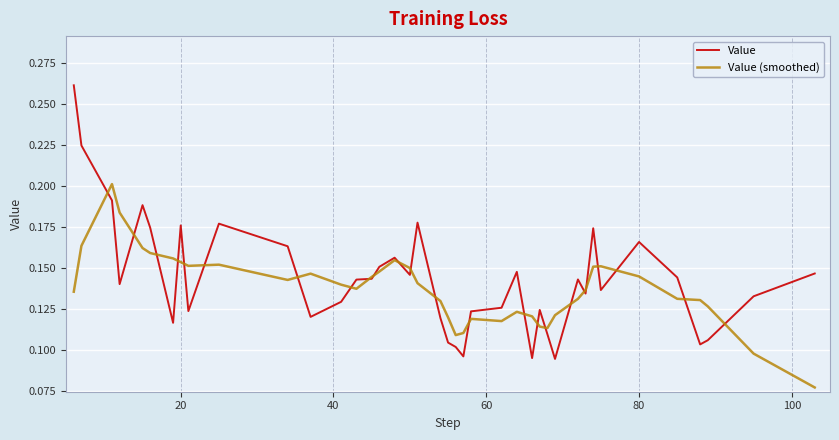

Rank the series by their maximum value, from highest to lowest.

Value, Value (smoothed)